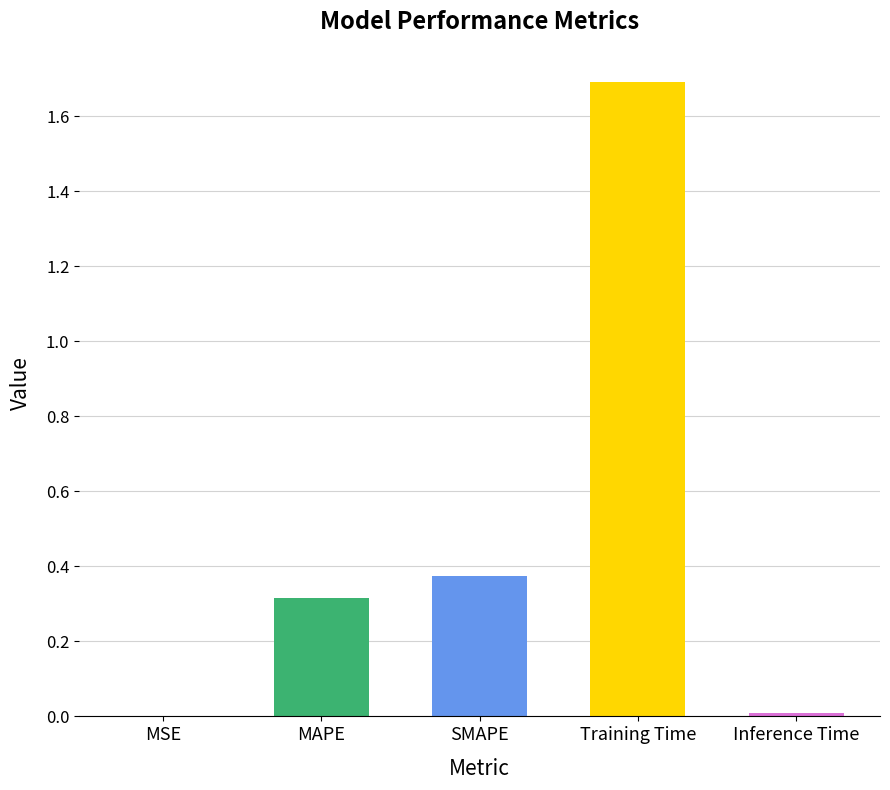

What is the average value?

0.5